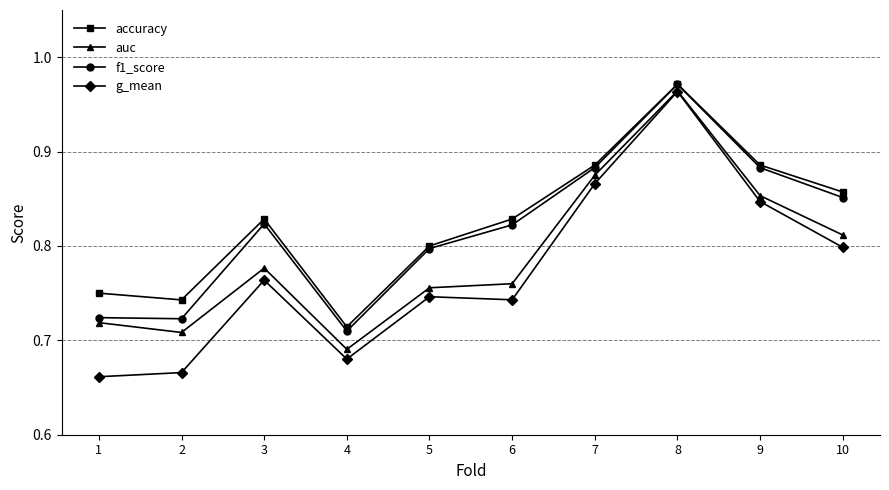

How many interior local peaks does the f1_score series have?

2